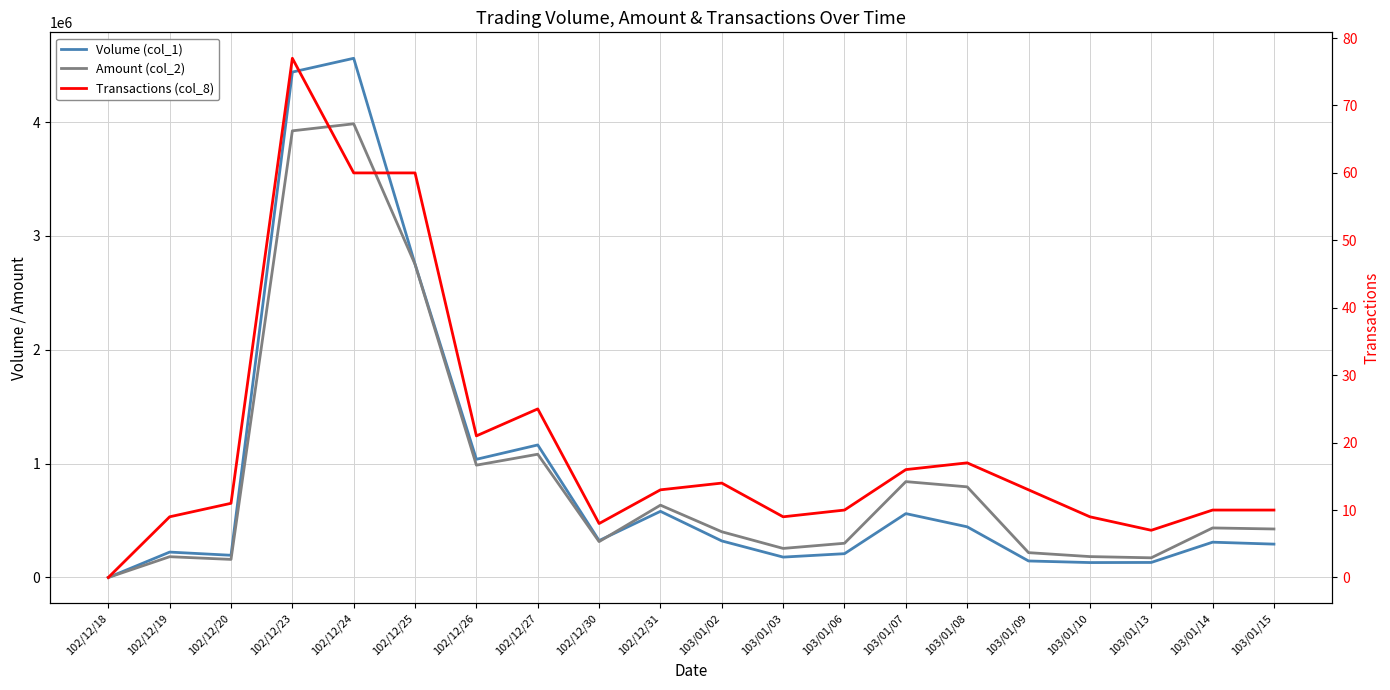

True or false: Volume (col_1) and Transactions (col_8) cross at least once.

False